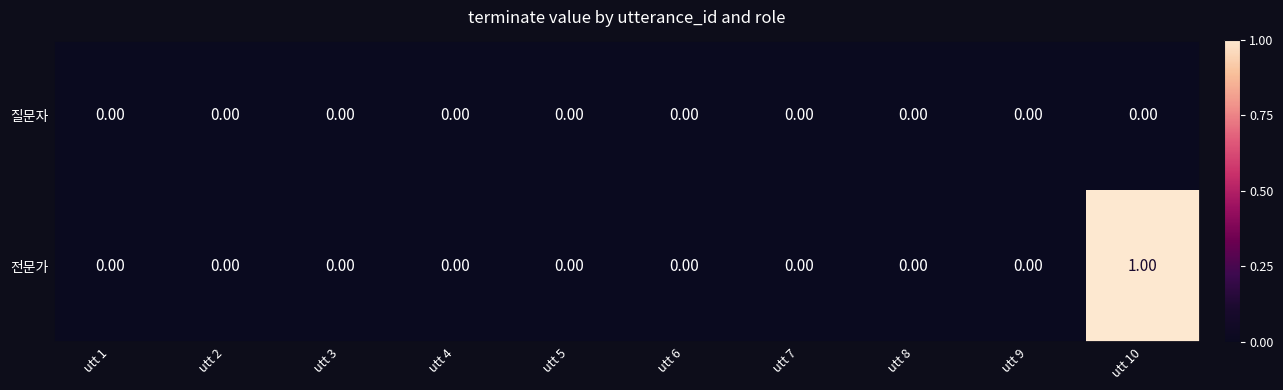

Rank the series by their average value, from lowest to highest.

질문자, 전문가